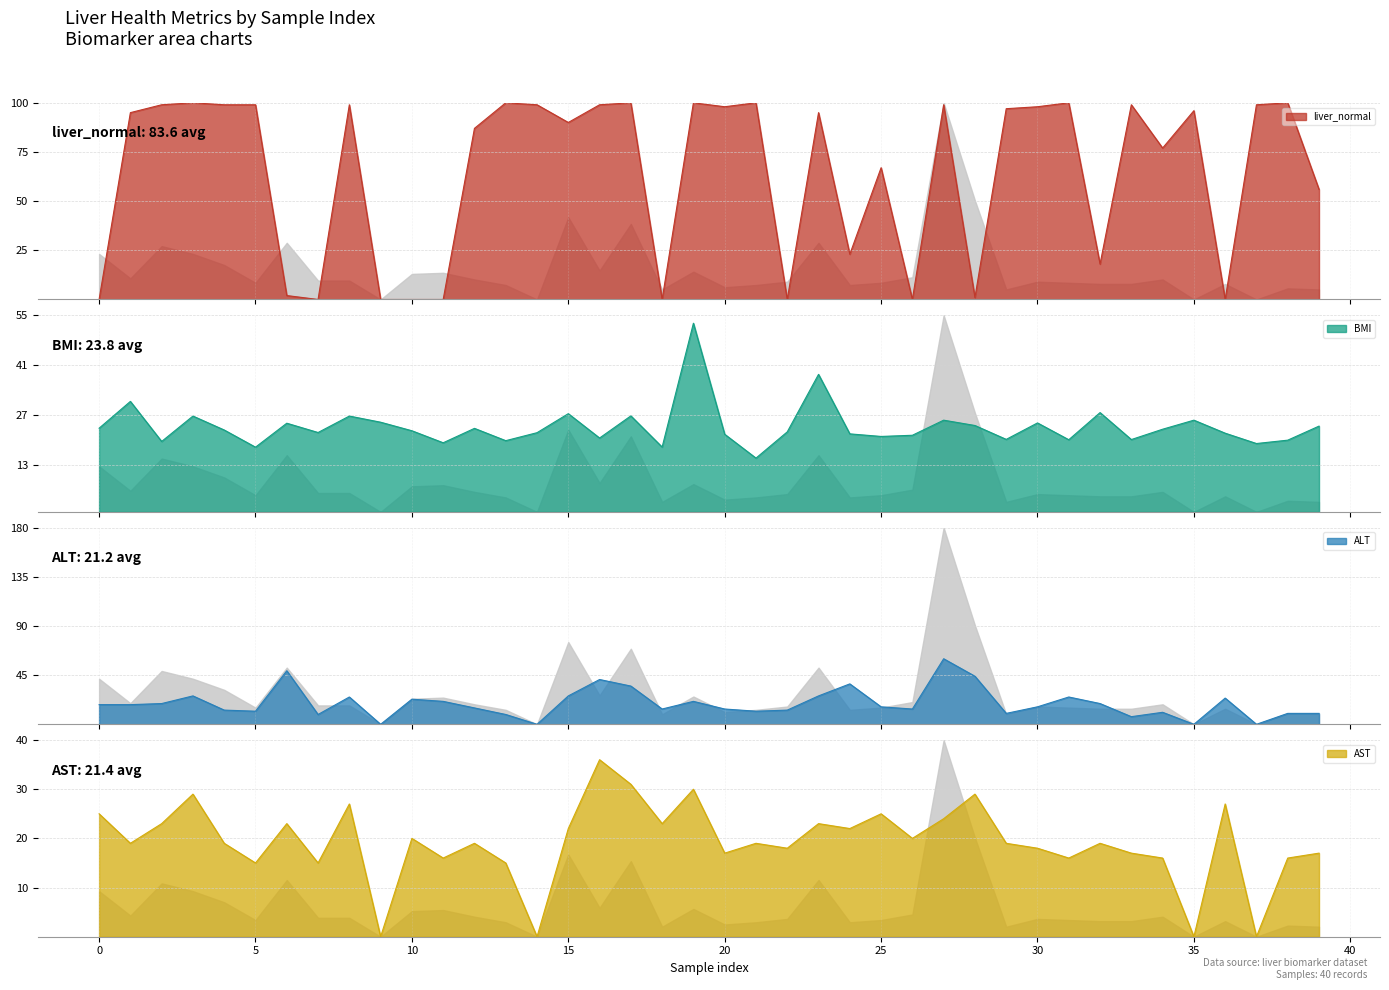

Rank the series by their maximum value, from highest to lowest.

liver_normal, ALT, bmi, AST